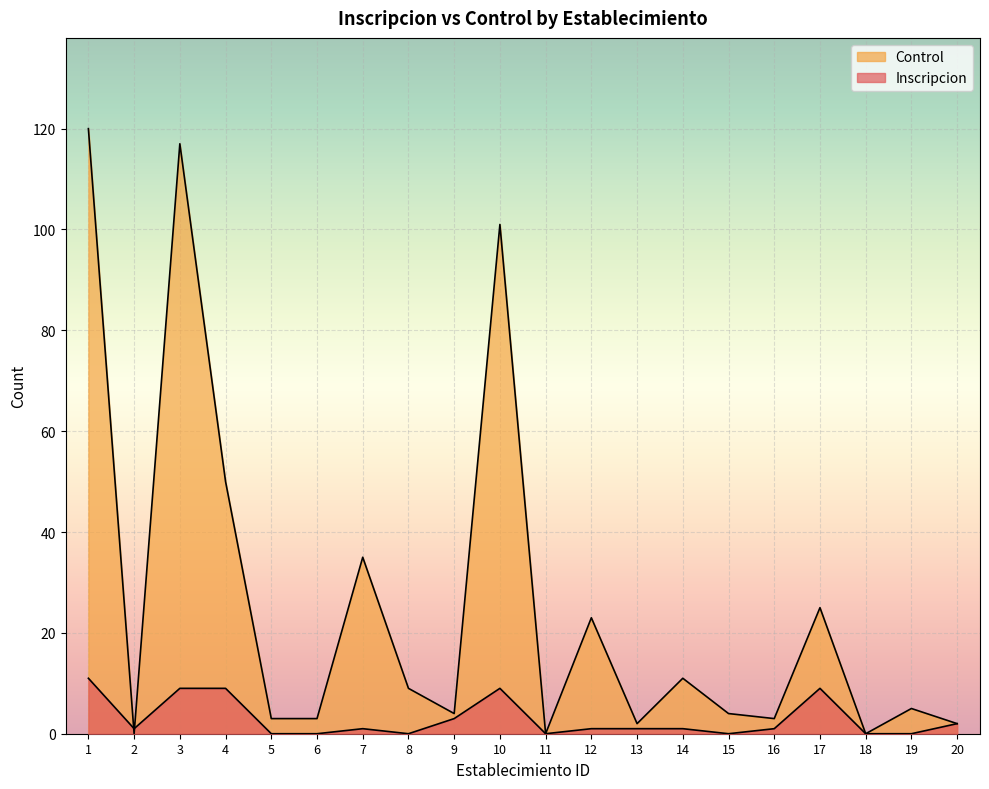

True or false: Control has more than 2 points higher than both neighbors.

True